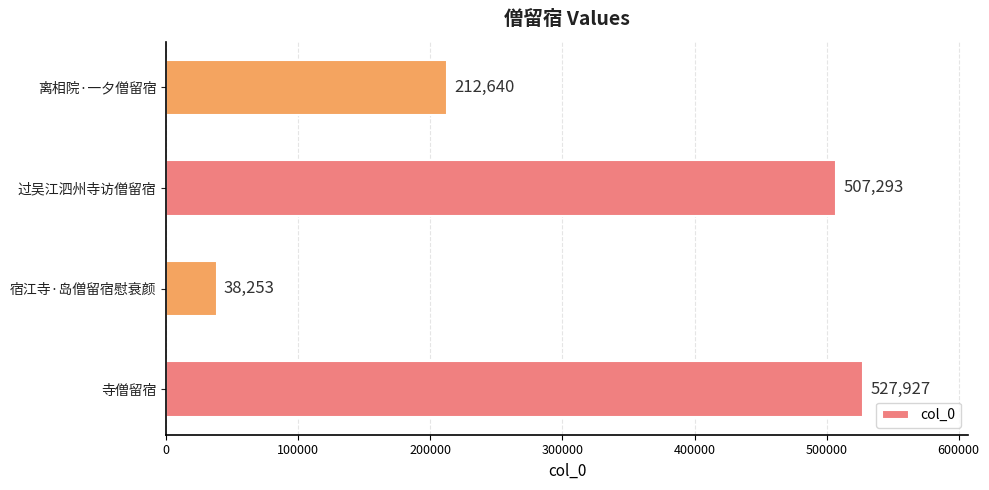

Reading bottom to top, what are all the values shown in this chart?

寺僧留宿=527927	宿江寺·岛僧留宿慰衰颜=38253	过吴江泗州寺访僧留宿=507293	离相院·一夕僧留宿=212640